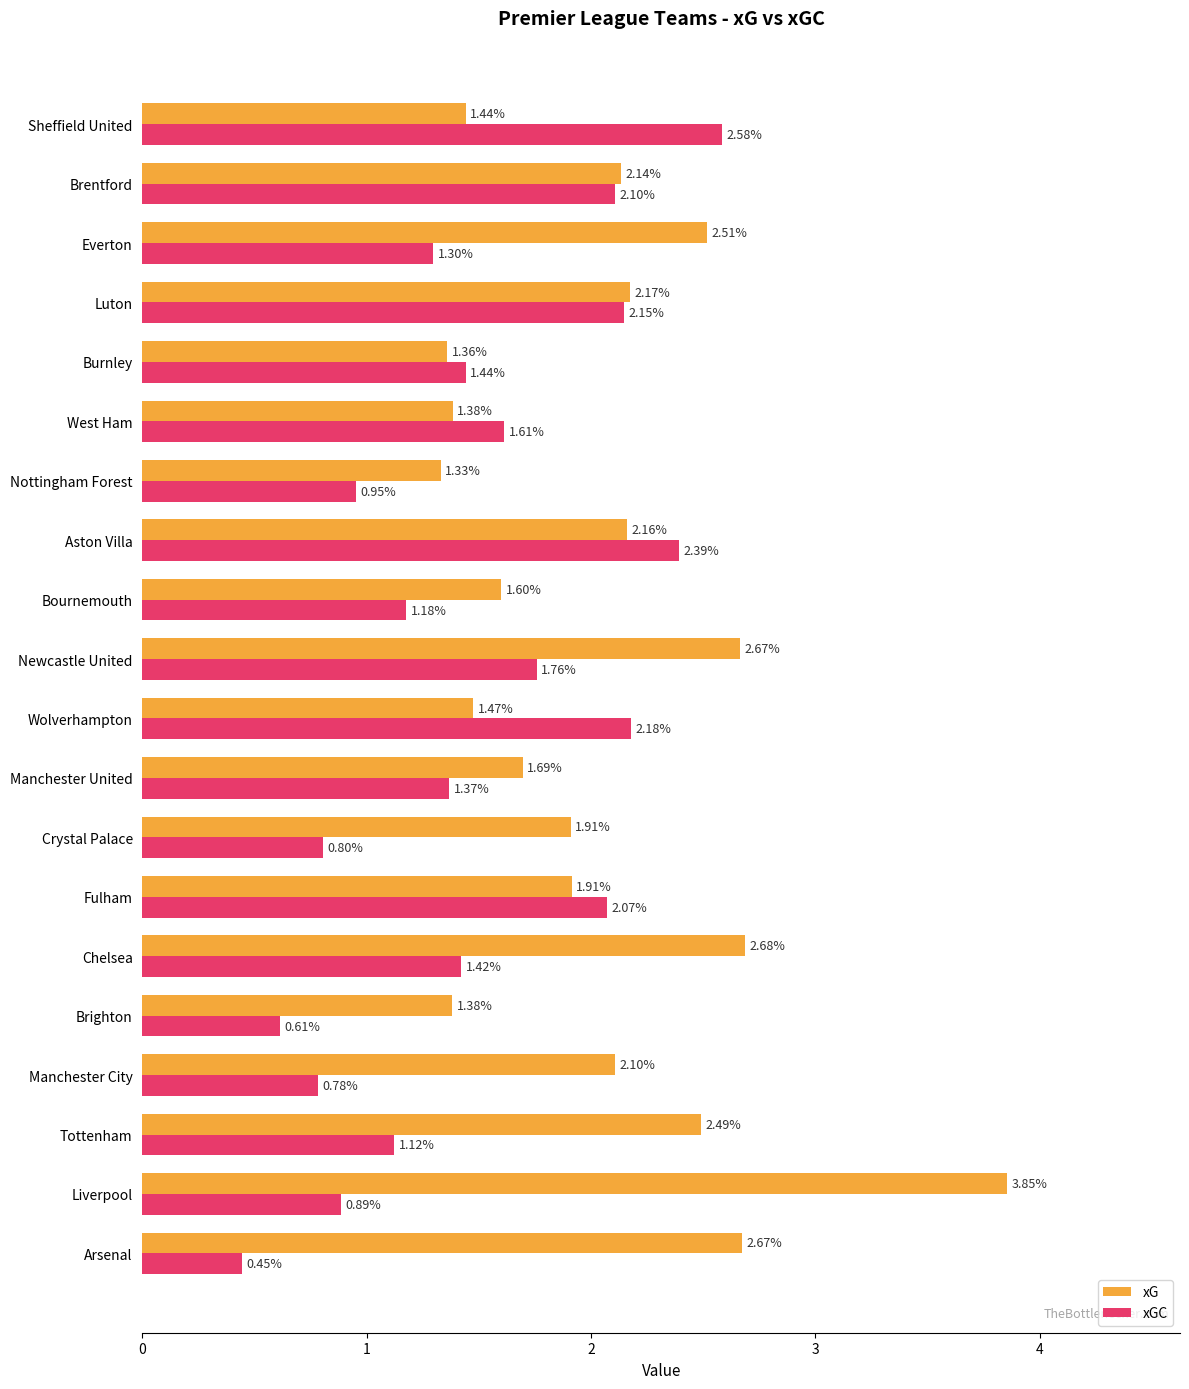

Between Newcastle United and Burnley, which series saw the biggest shift?

xG